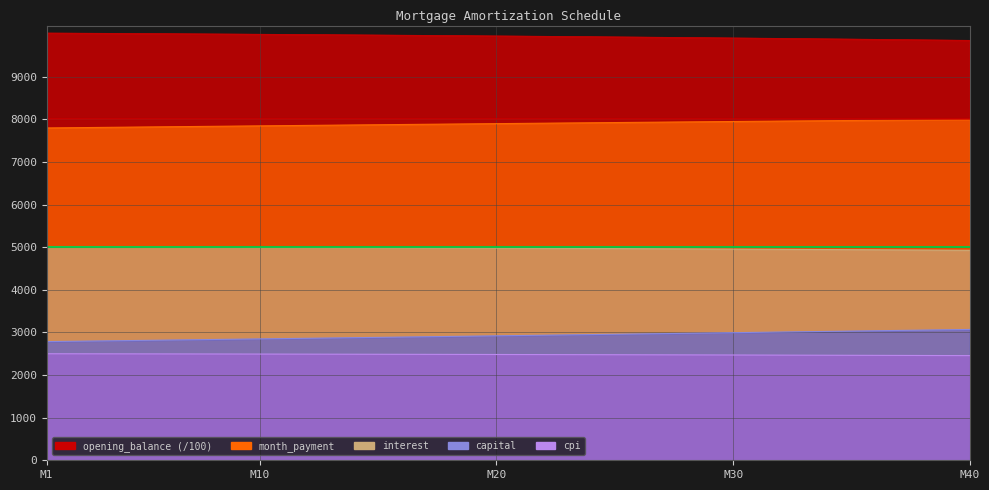

What is the value of the opening_balance point at the 15th from the left?

9977.9